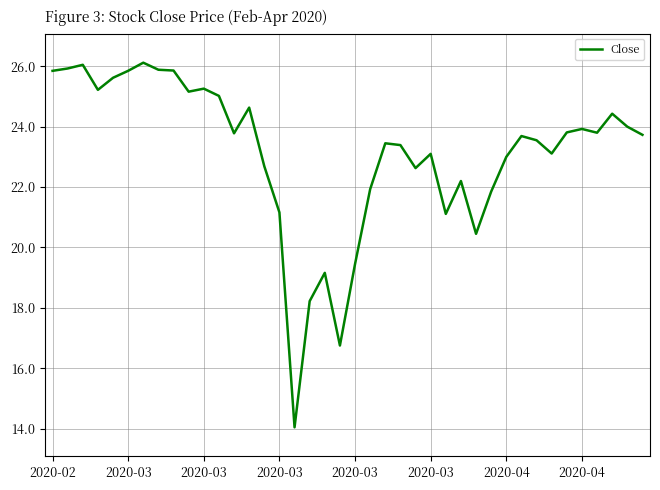

What is the maximum value shown in the chart?

26.1